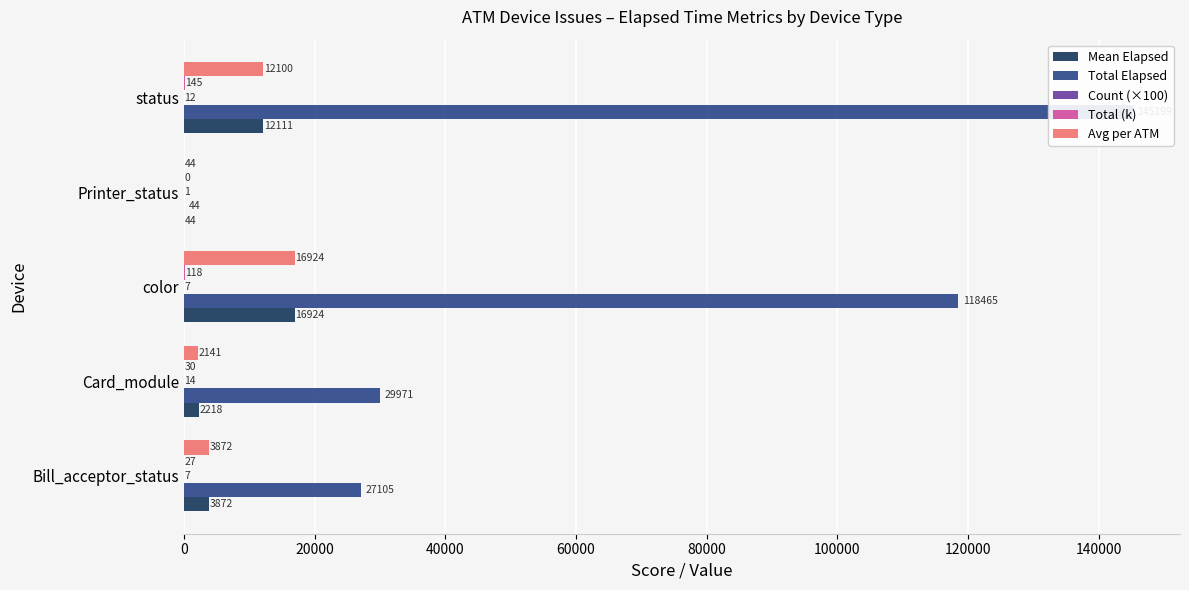

The value of Total (k) at Printer_status is 0.0. True or false?

False